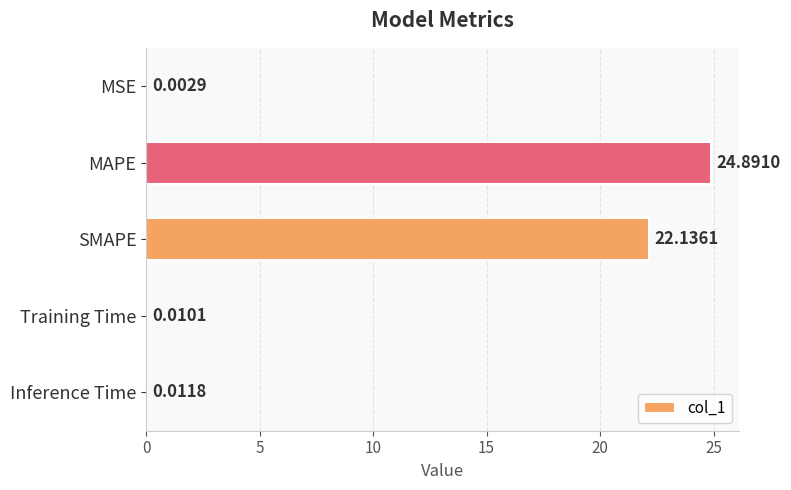

What is the change in value from MAPE to Inference Time?

-24.9